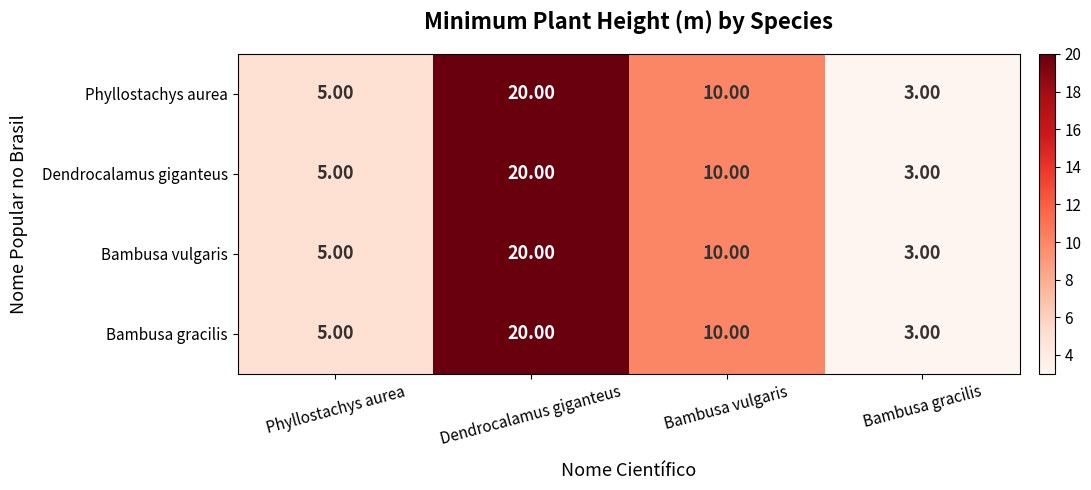

Rank the categories by Phyllostachys aurea value from lowest to highest.

Bambusa gracilis, Phyllostachys aurea, Bambusa vulgaris, Dendrocalamus giganteus